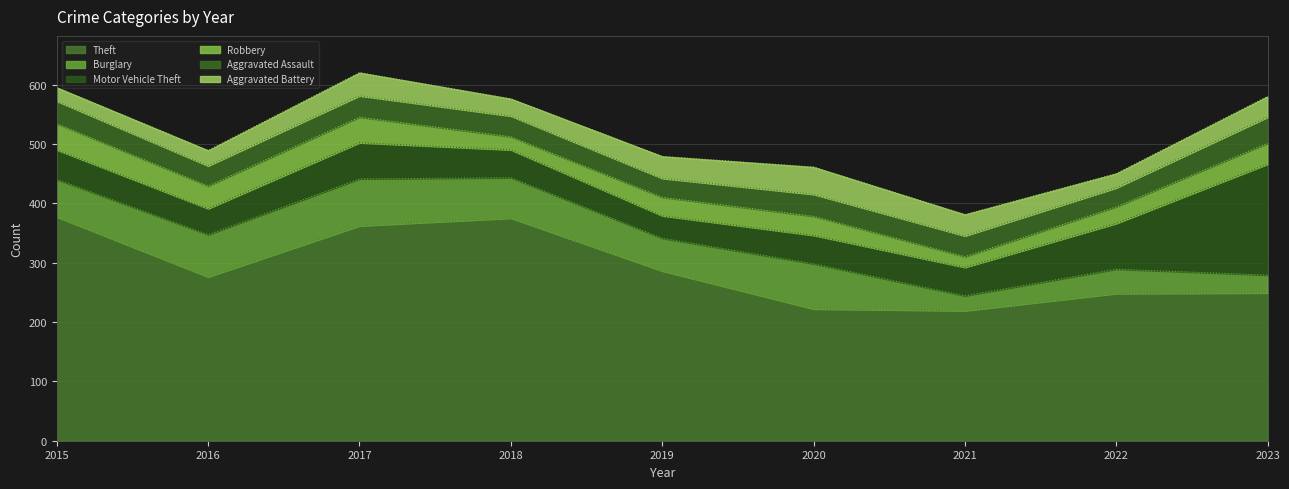

At how many categories does at least one series exceed 256?

5